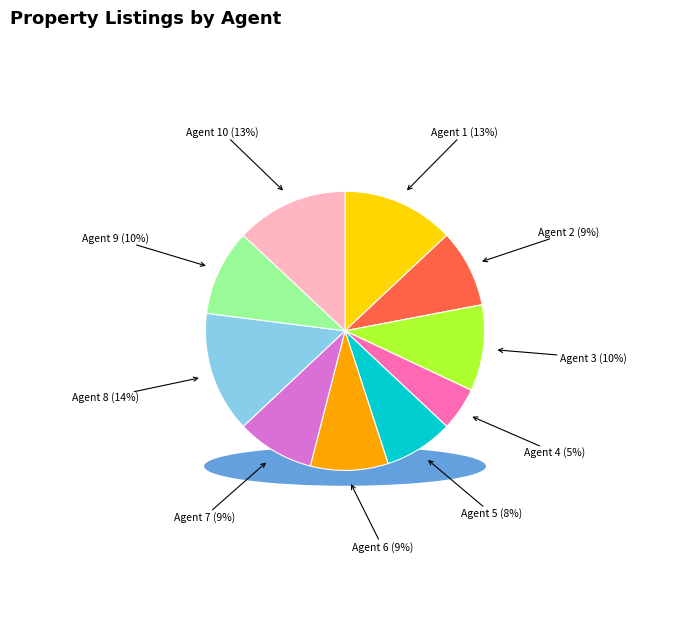

Is Agent 10 the majority of the pie?

No